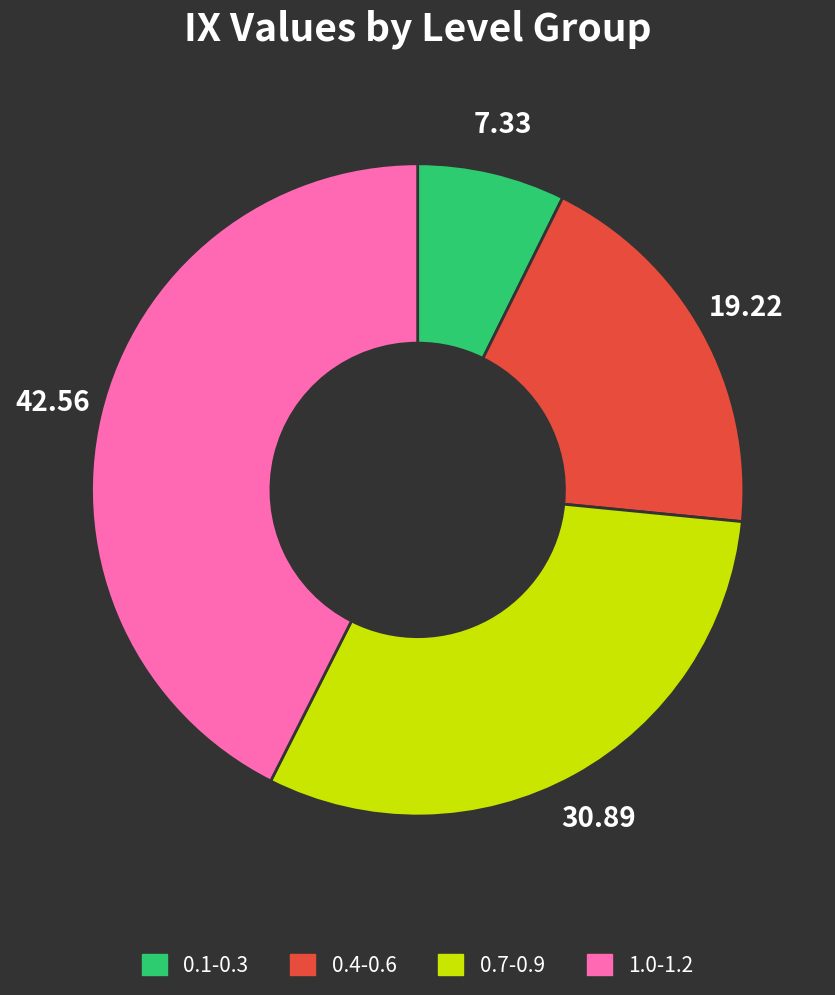

Combined, do 0.1-0.3 and 0.7-0.9 account for over 50%?

No